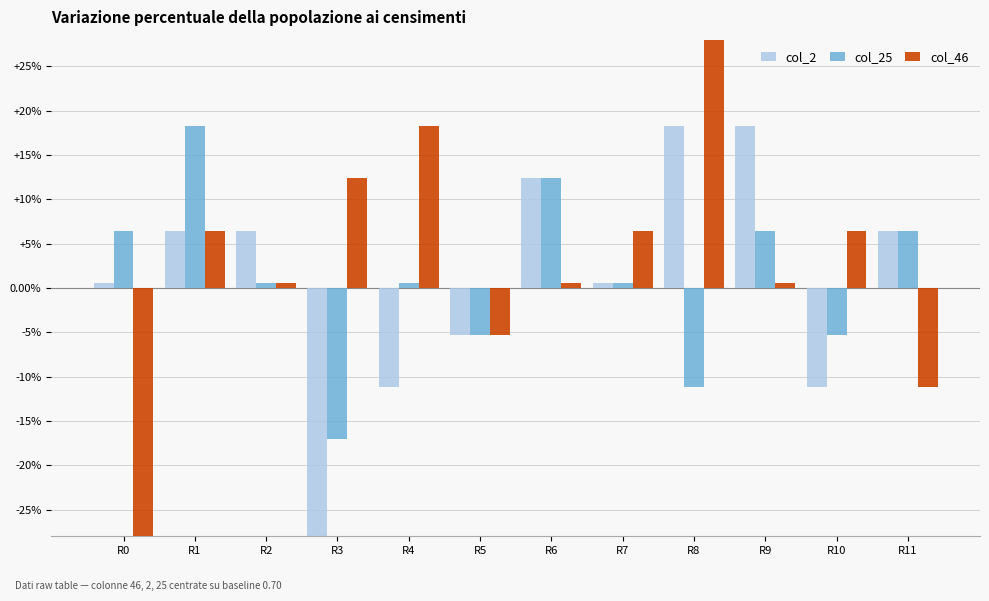

At R3, list the series in order from largest to smallest.

col_46, col_25, col_2